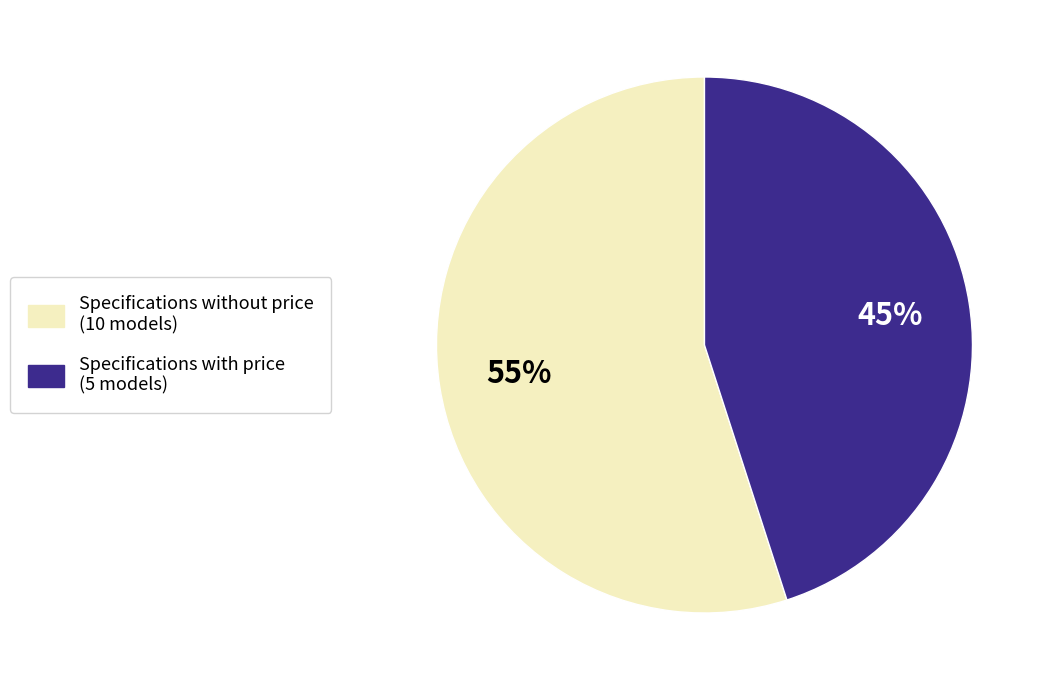

Is there a majority slice in this chart?

Yes